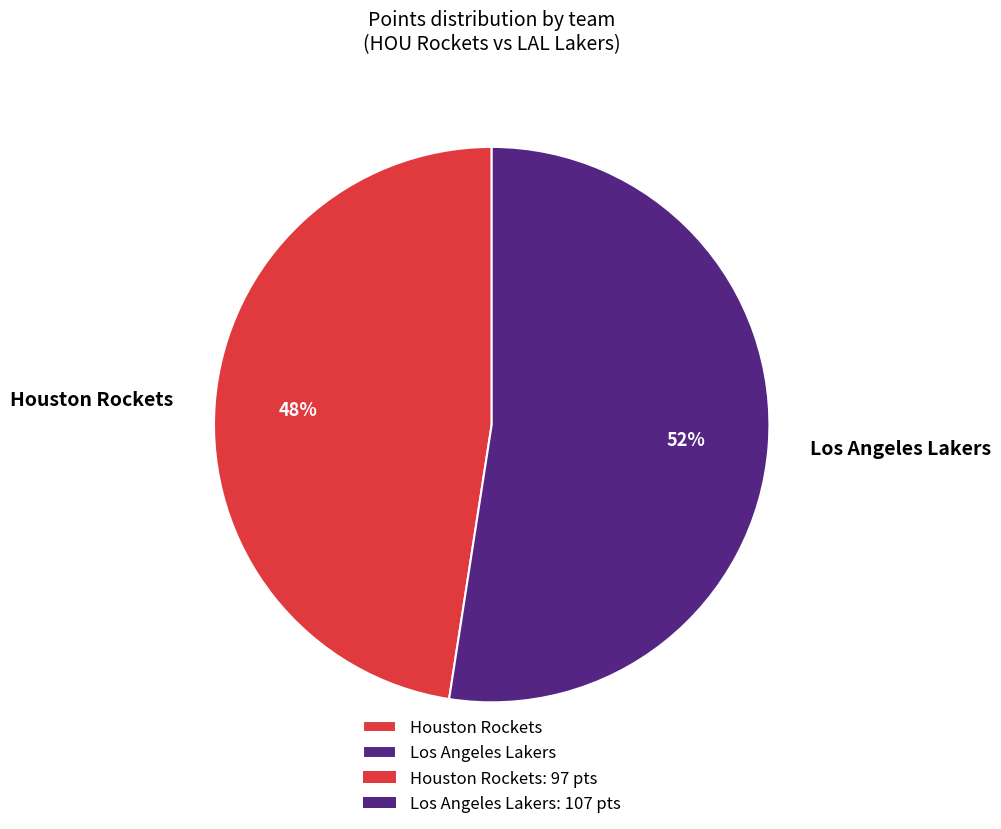

Which slice is the smallest?

Houston Rockets